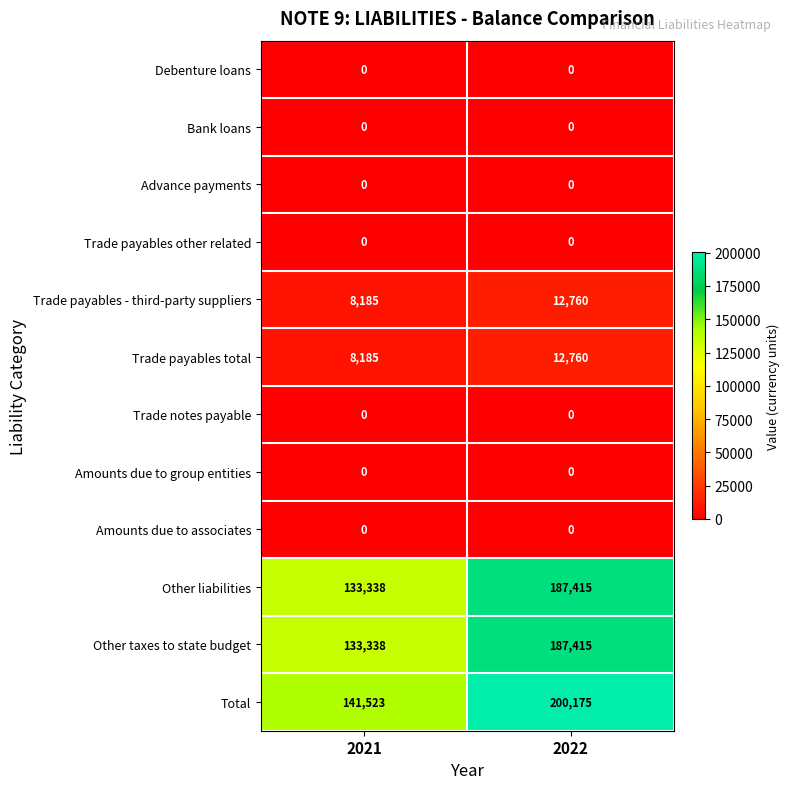

What is the total value across all series at 2022?

600525